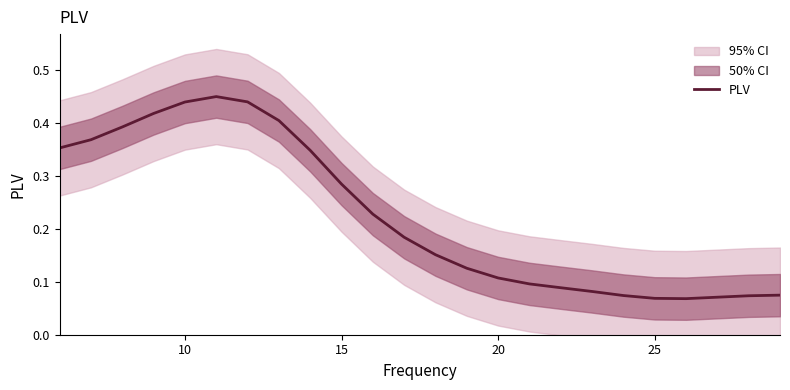

True or false: PLV has a value of 0.0 at 25.

False